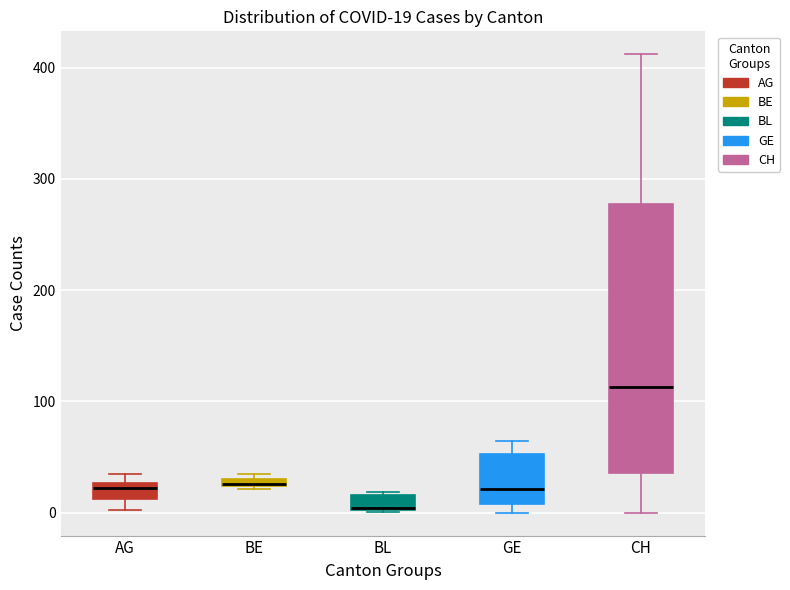

Comparing the boxes themselves (not the whiskers), which one is the tallest?

CH